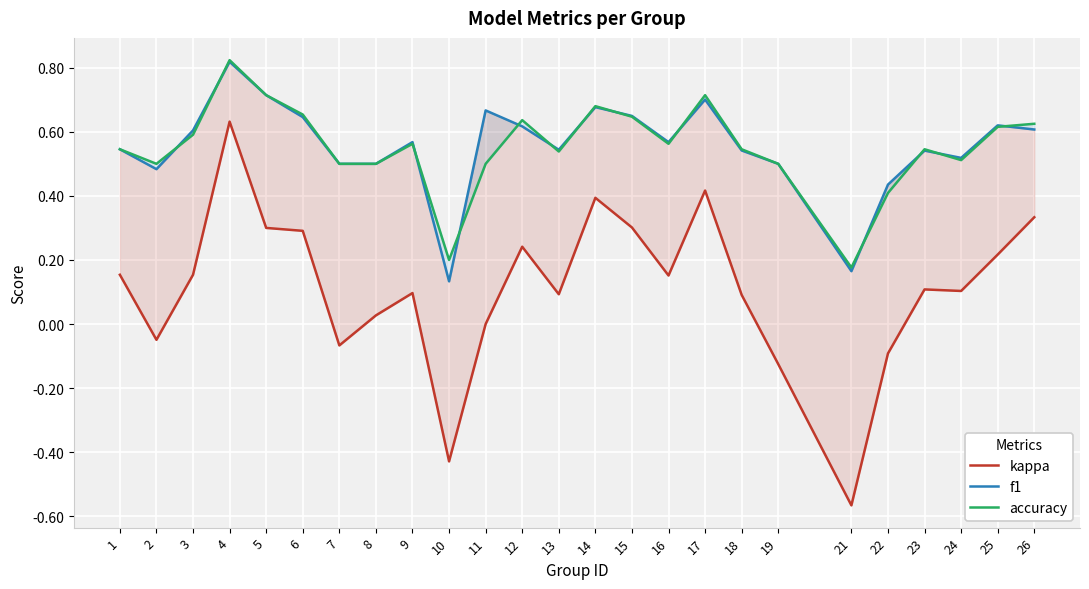

Is the value of kappa at 10 greater than the value of accuracy at 25?

No